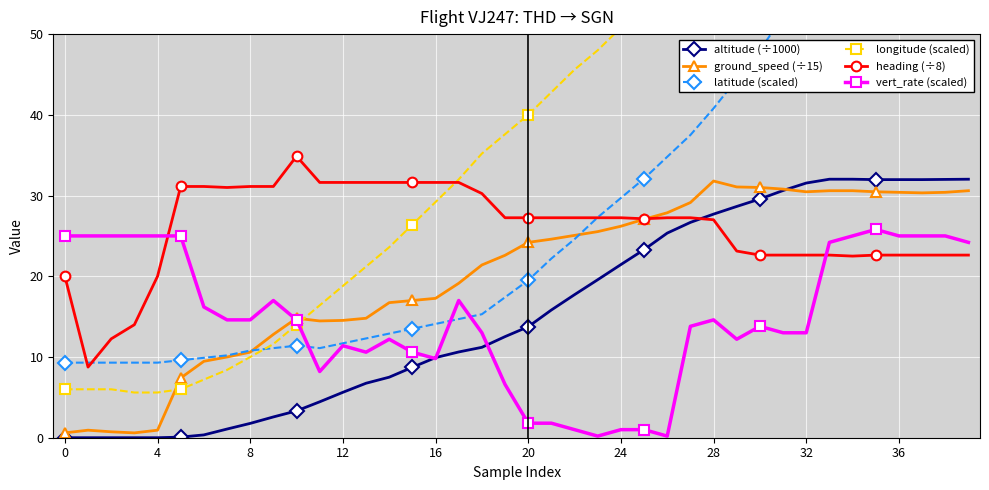

What is the difference between the altitude (÷1000) values at 30 and 16?

19.6